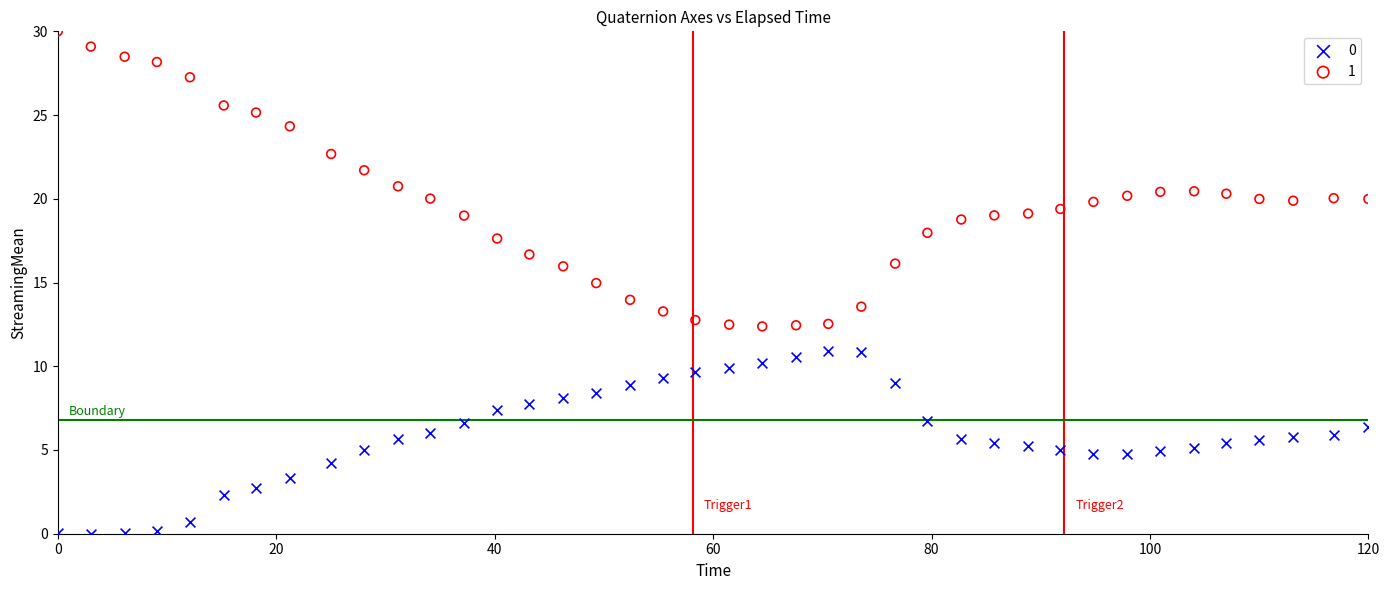

Across all data points, what is the range of X values (max minus min)?

120.0